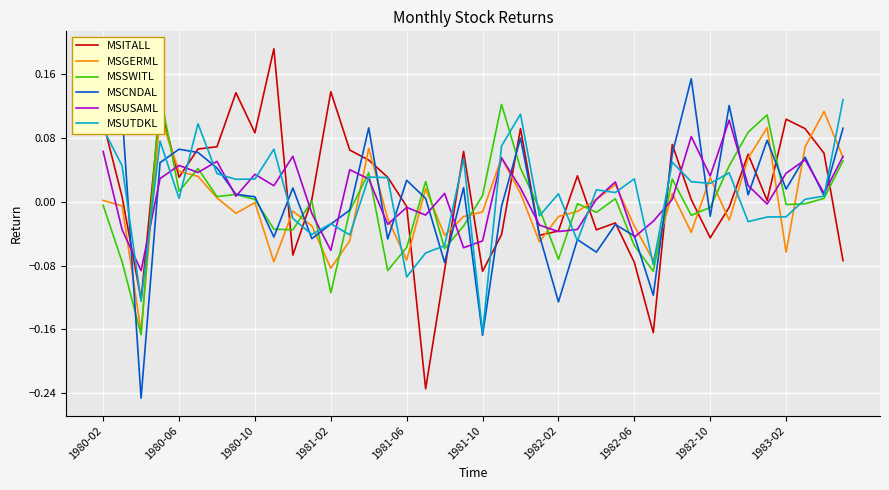

Reading left to right, transcribe all the data shown in this chart.

MSITALL: 0.1	0.0	-0.1	0.1	0.0	0.1	0.1	0.1	0.1	0.2	-0.1	0.0	0.1	0.1	0.1	0.0	-0.0	-0.2	-0.1	0.1	-0.1	-0.0	0.1	-0.0	-0.0	0.0	-0.0	-0.0	-0.1	-0.2	0.1	0.0	-0.0	-0.0	0.1	0.0	0.1	0.1	0.1	-0.1
MSGERML: 0.0	-0.0	-0.2	0.1	0.0	0.0	0.0	-0.0	-0.0	-0.1	-0.0	-0.0	-0.1	-0.0	0.1	-0.0	-0.1	0.0	-0.0	-0.0	-0.0	0.1	0.0	-0.1	-0.0	-0.0	0.0	0.0	-0.0	-0.1	0.0	-0.0	0.0	-0.0	0.1	0.1	-0.1	0.1	0.1	0.1
MSSWITL: -0.0	-0.1	-0.2	0.1	0.0	0.0	0.0	0.0	0.0	-0.0	-0.0	0.0	-0.1	-0.0	0.0	-0.1	-0.1	0.0	-0.1	-0.0	0.0	0.1	0.0	-0.0	-0.1	-0.0	-0.0	0.0	-0.1	-0.1	0.0	-0.0	-0.0	0.0	0.1	0.1	-0.0	-0.0	0.0	0.1
MSCNDAL: 0.1	0.1	-0.2	0.0	0.1	0.1	0.0	0.0	0.0	-0.0	0.0	-0.0	-0.0	-0.0	0.1	-0.0	0.0	0.0	-0.1	0.0	-0.2	-0.0	0.1	-0.0	-0.1	-0.0	-0.1	-0.0	-0.0	-0.1	0.1	0.2	-0.0	0.1	0.0	0.1	0.0	0.1	0.0	0.1
MSUSAML: 0.1	-0.0	-0.1	0.0	0.0	0.0	0.1	0.0	0.0	0.0	0.1	-0.0	-0.1	0.0	0.0	-0.0	-0.0	-0.0	0.0	-0.1	-0.0	0.1	0.0	-0.0	-0.0	-0.0	0.0	0.0	-0.0	-0.0	0.0	0.1	0.0	0.1	0.0	-0.0	0.0	0.1	0.0	0.1
MSUTDKL: 0.1	0.0	-0.1	0.1	0.0	0.1	0.0	0.0	0.0	0.1	-0.0	-0.0	-0.0	-0.0	0.0	0.0	-0.1	-0.1	-0.1	0.1	-0.2	0.1	0.1	-0.0	0.0	-0.0	0.0	0.0	0.0	-0.1	0.0	0.0	0.0	0.0	-0.0	-0.0	-0.0	0.0	0.0	0.1